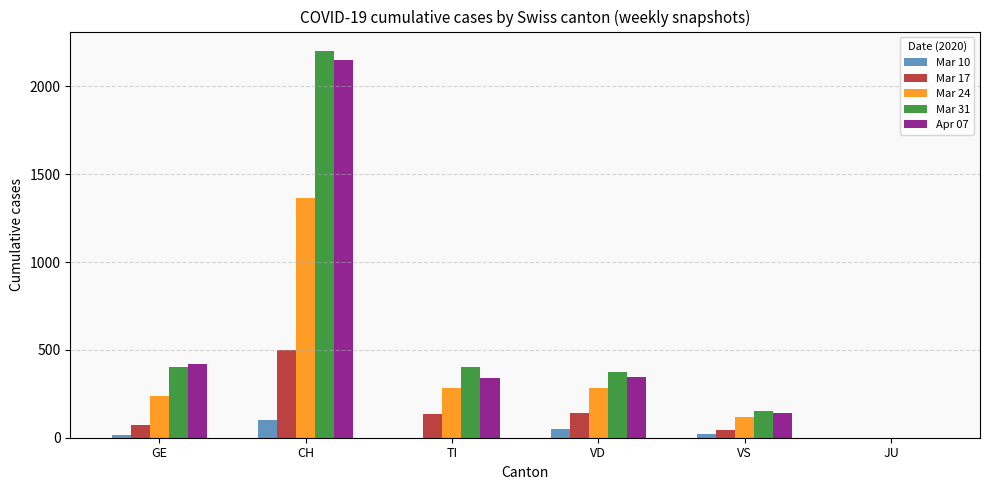

The value of Mar 24 at CH is 1363. True or false?

True